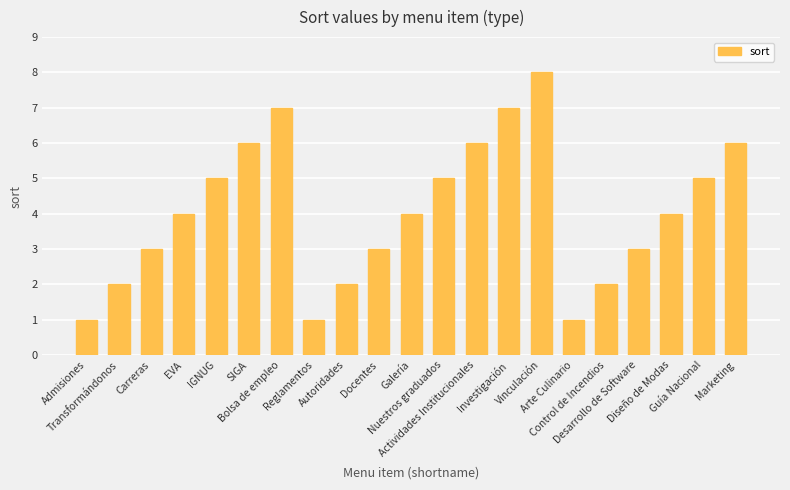

What is the average value?

4